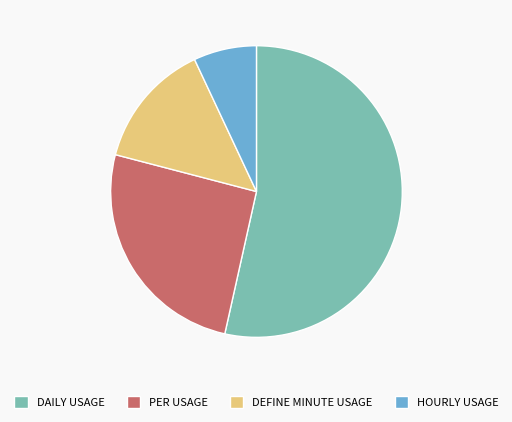

What is the smallest slice in the pie chart?

HOURLY USAGE